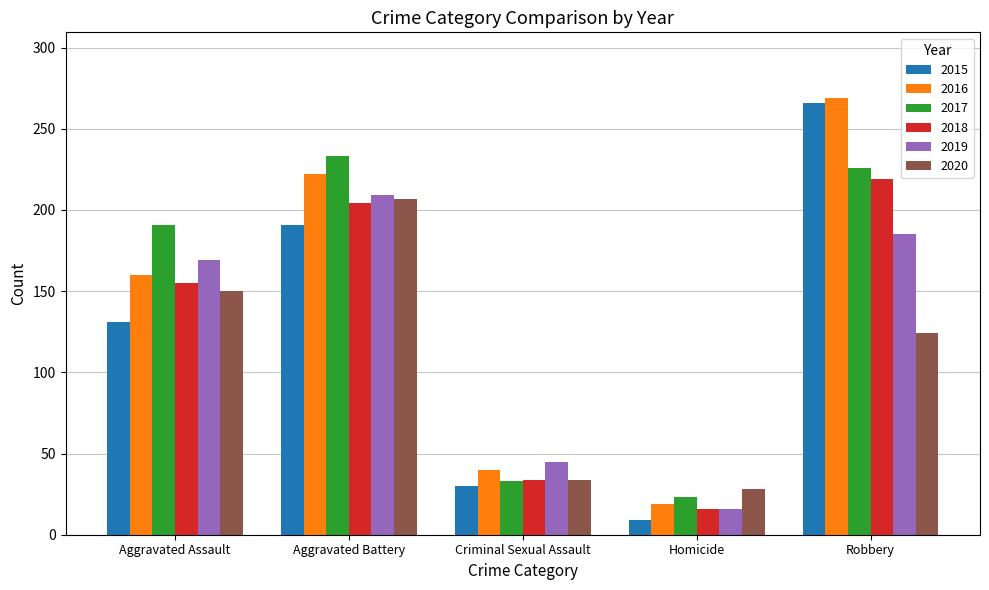

Is it true that 2015 equals 335 at Aggravated Battery?

False